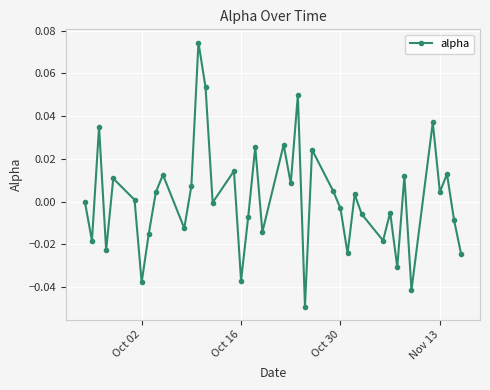

Is this an area chart (filled region under the line)?

No